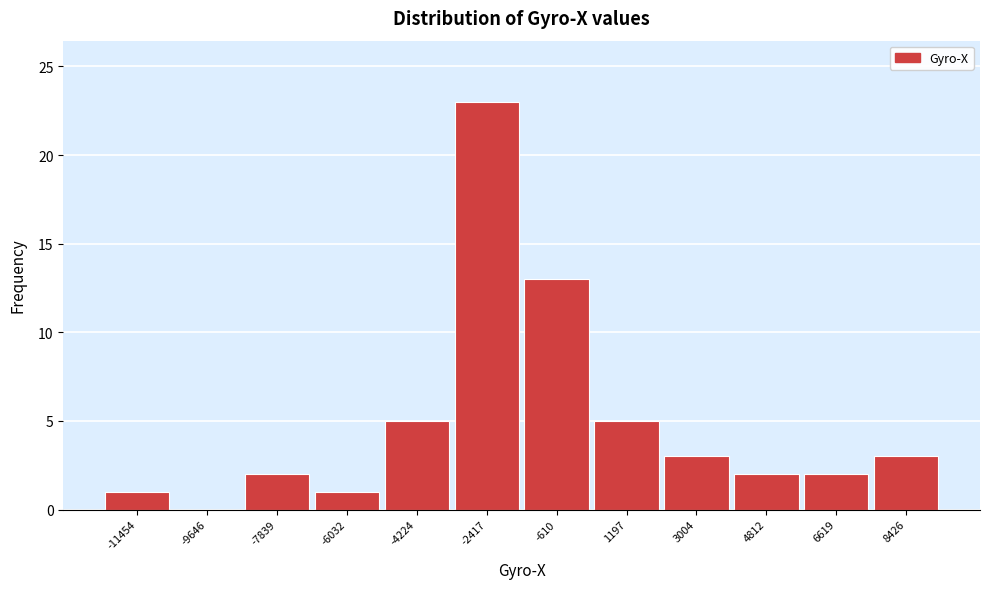

Reading left to right, extract all data points from this chart.

-11454=1	-9646=0	-7839=2	-6032=1	-4224=5	-2417=23	-610=13	1197=5	3004=3	4812=2	6619=2	8426=3